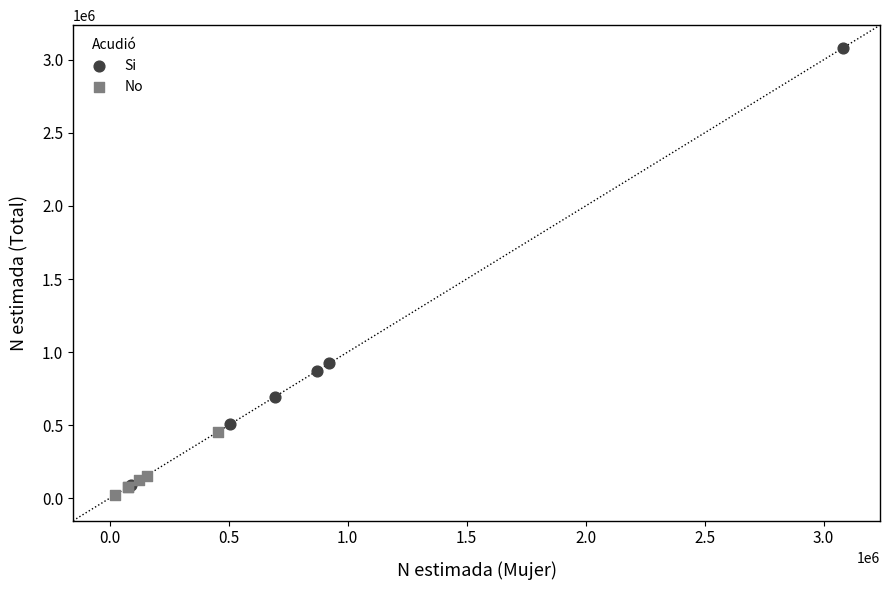

Which series reaches the minimum Y coordinate?

No